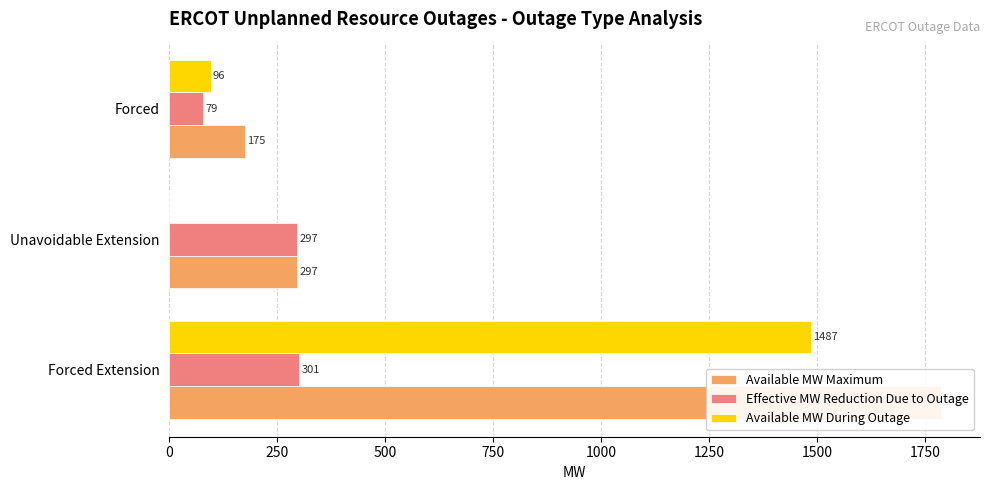

What is the difference between the maximum and second lowest values in the Available MW During Outage series?

1391